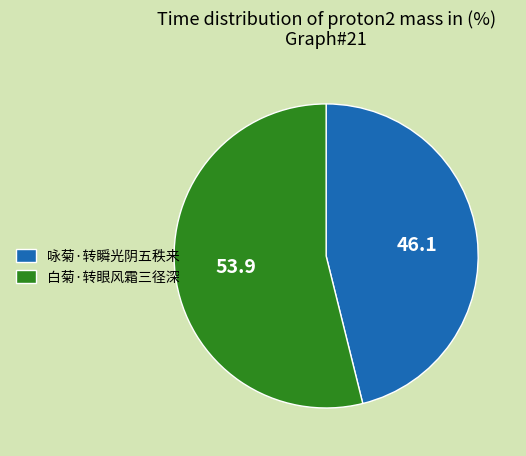

Which slice represents more than half of the pie?

白菊·转眼风霜三径深